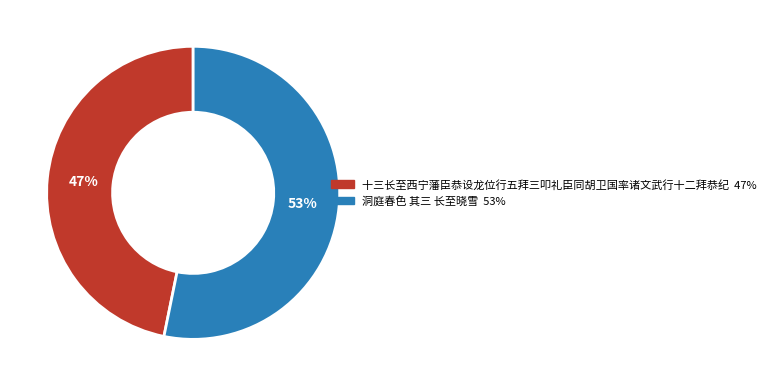

The 十三长至西宁藩臣恭设龙位行五拜三叩礼臣同胡卫国率诸文武行十二拜恭纪 slice represents 47% of the pie. True or false?

True